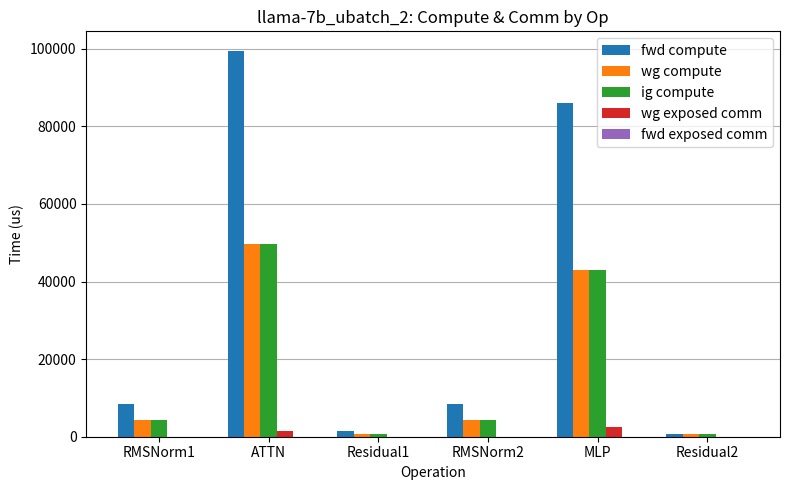

What is the total value across all series at RMSNorm2?

16760.8